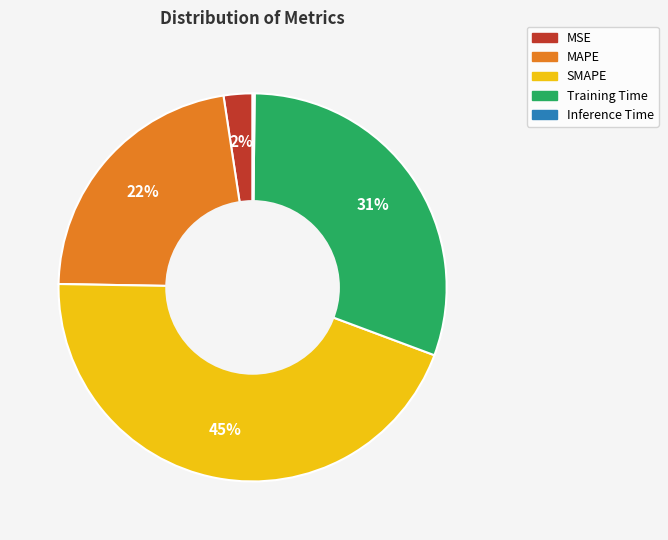

To the nearest percent, what is the average slice percentage?

20%